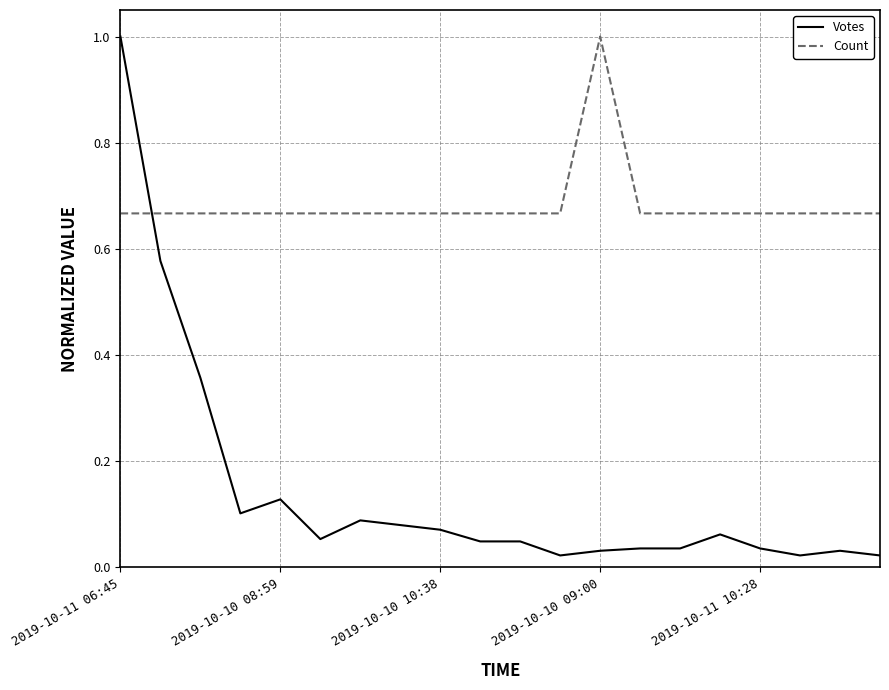

Which series has the widest spread of values?

Votes